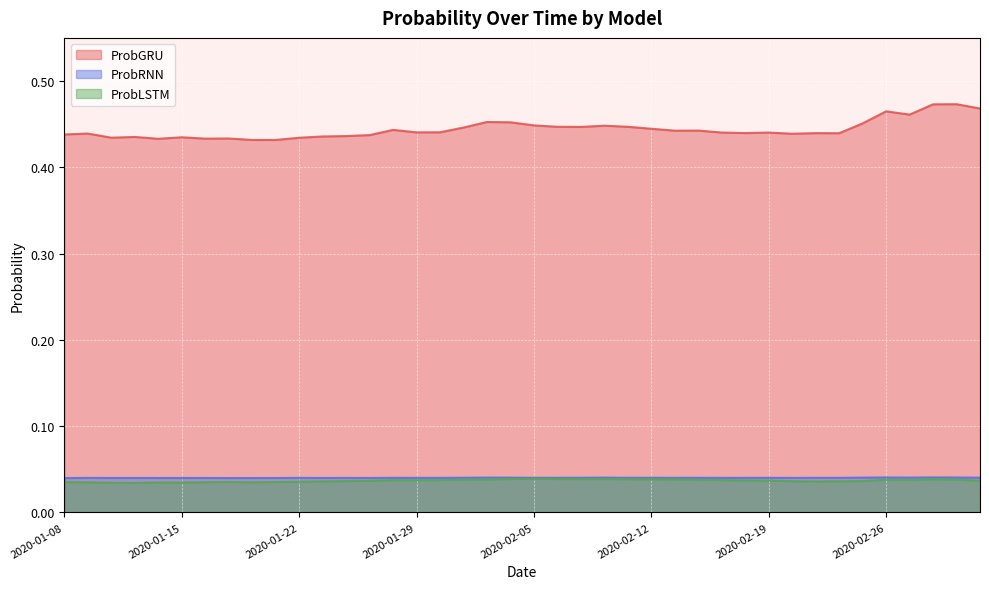

True or false: ProbRNN and ProbGRU cross at least once.

False